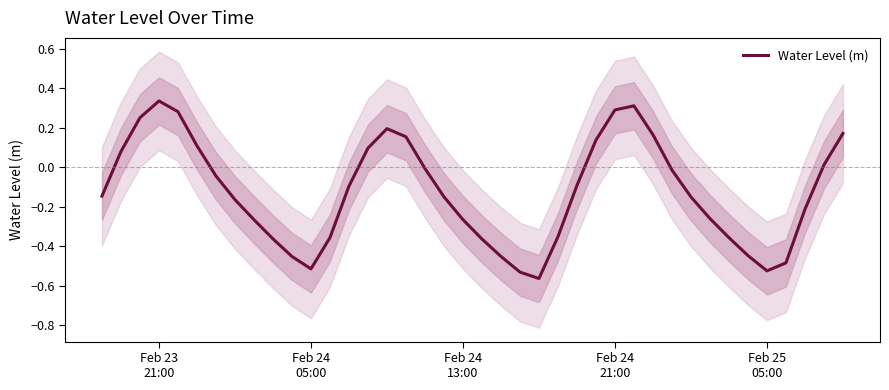

Reading left to right, list all the values displayed in this chart.

-0.1	0.1	0.3	0.3	0.3	0.1	-0.0	-0.2	-0.3	-0.4	-0.5	-0.5	-0.4	-0.1	0.1	0.2	0.2	-0.0	-0.1	-0.3	-0.4	-0.5	-0.5	-0.6	-0.4	-0.1	0.1	0.3	0.3	0.2	-0.0	-0.2	-0.3	-0.4	-0.4	-0.5	-0.5	-0.2	0.0	0.2